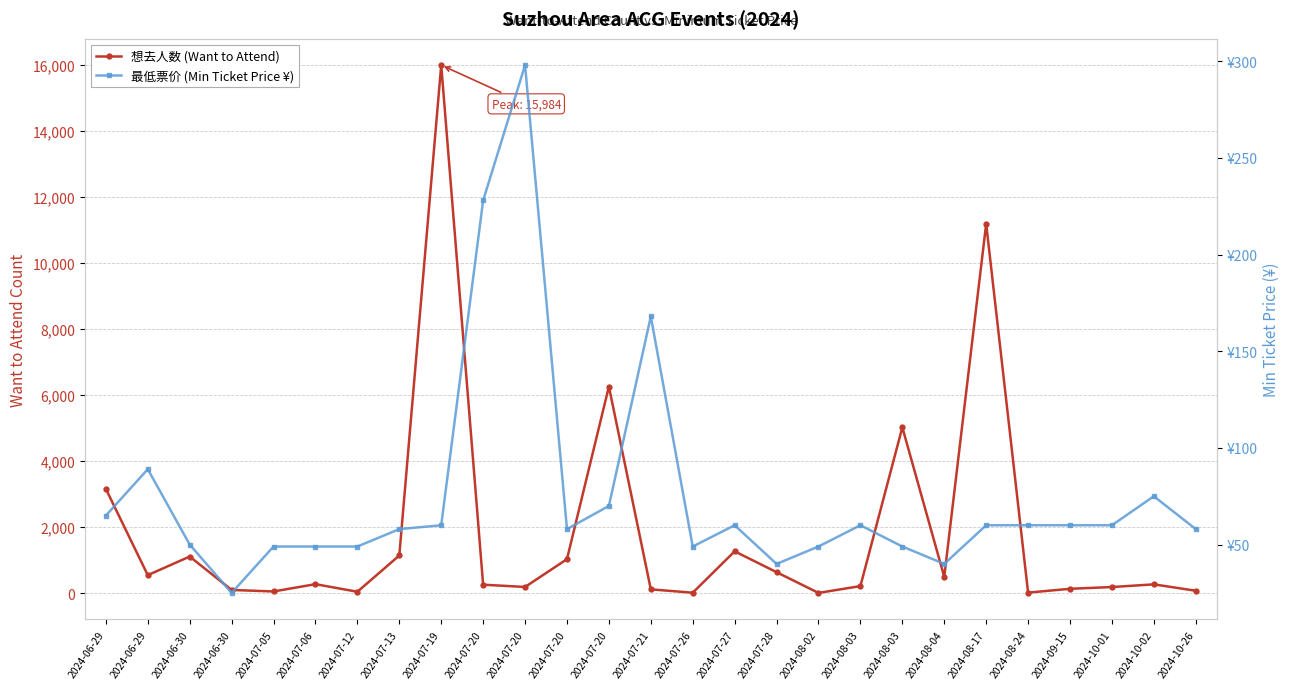

Where is 最低票价 (Min Ticket Price ¥) nearest to the value 161?

2024-07-21